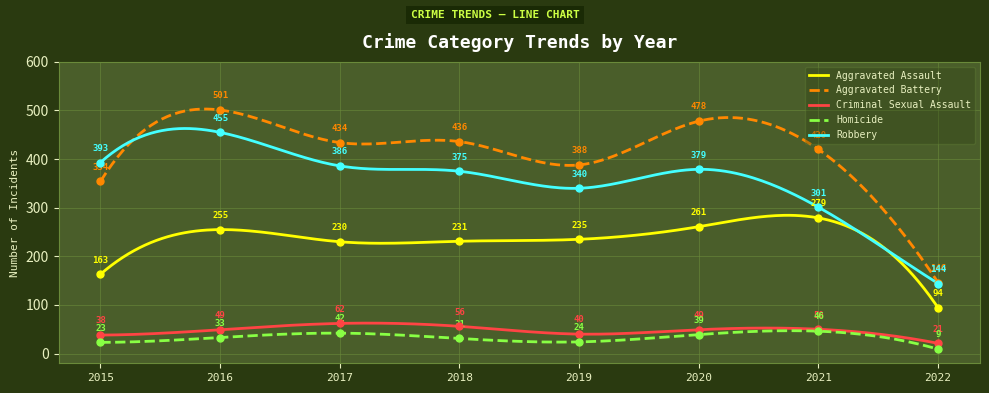

Which series has the widest spread of values?

Aggravated Battery